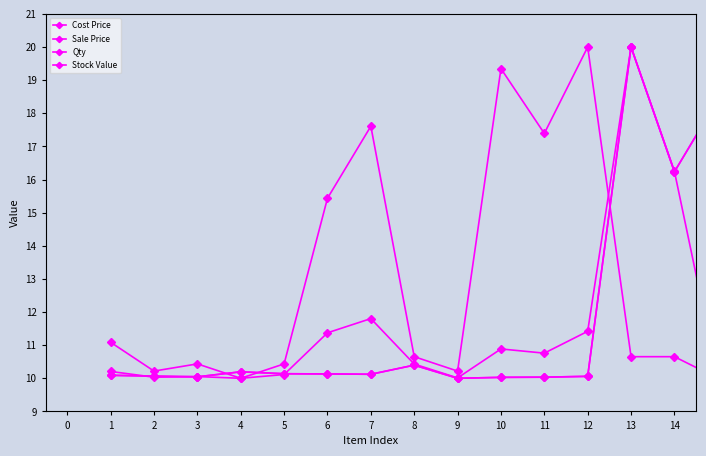

Reading left to right, list all the values displayed in this chart.

Cost Price: 10.1	10.1	10.0	10.2	10.1	10.1	10.1	10.4	10.0	10.0	10.0	10.1	20.0	16.2	18.4
Sale Price: 10.1	10.1	10.0	10.2	10.1	10.1	10.1	10.4	10.0	10.0	10.0	10.1	20.0	16.2	18.4
Qty: 11.1	10.2	10.4	10.0	10.4	15.4	17.6	10.7	10.2	19.3	17.4	20.0	10.7	10.7	10.0
Stock Value: 10.2	10.0	10.1	10.0	10.1	11.4	11.8	10.4	10.0	10.9	10.8	11.4	20.0	16.2	10.0